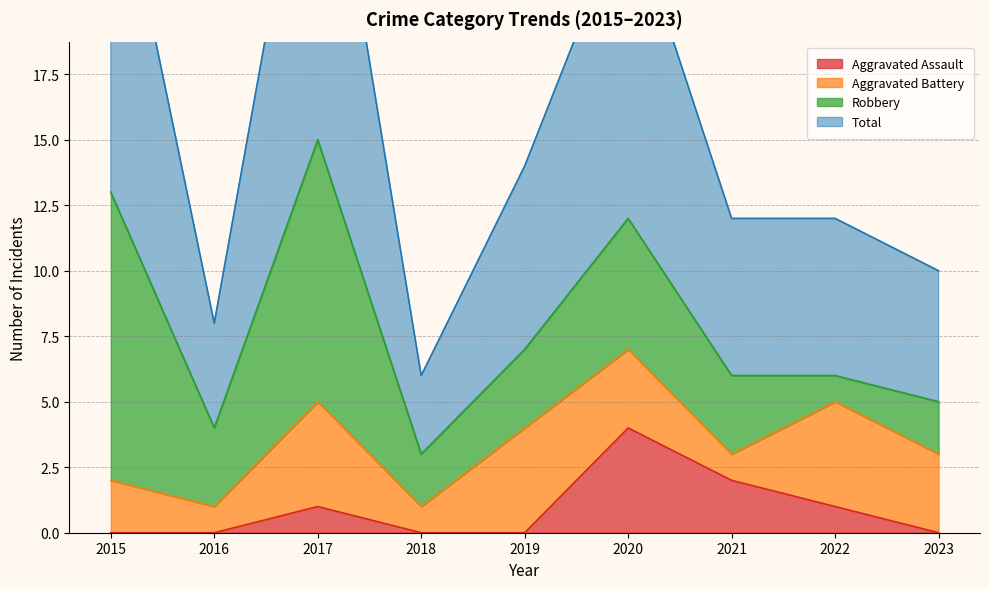

Where is Total nearest to the value 18?

2019